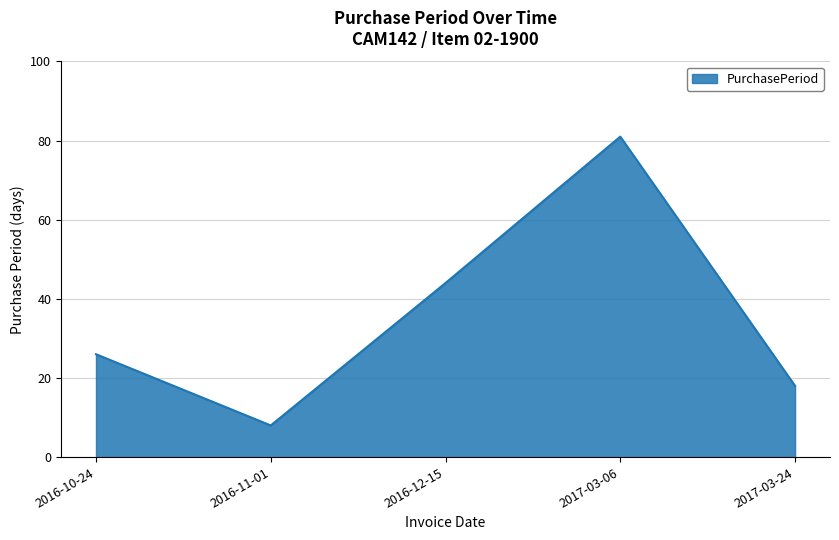

What is the smallest value displayed?

8